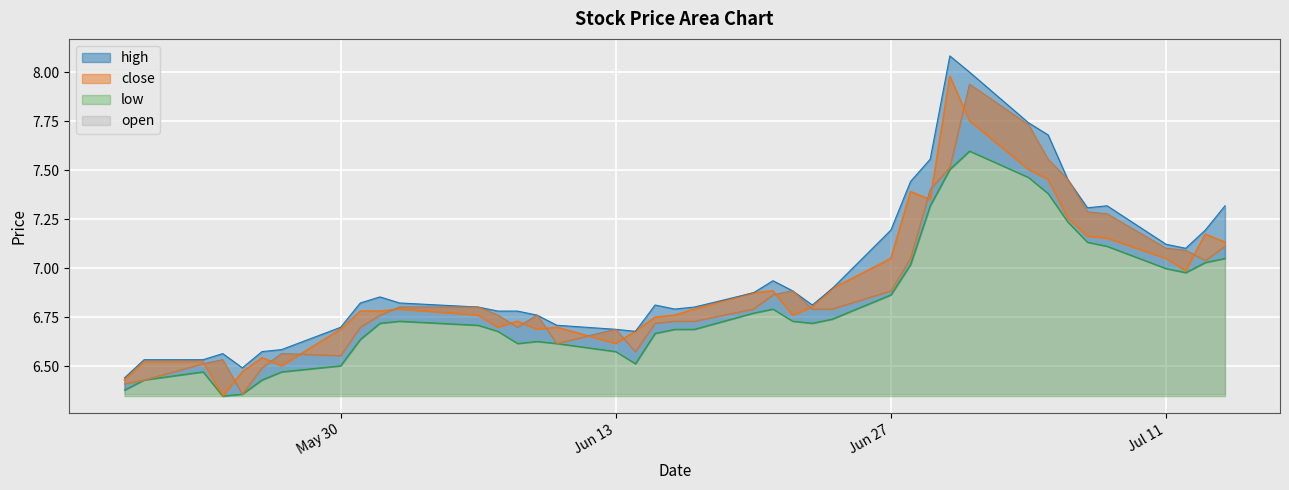

What is the value of the high point at the 8th from the left?

6.7